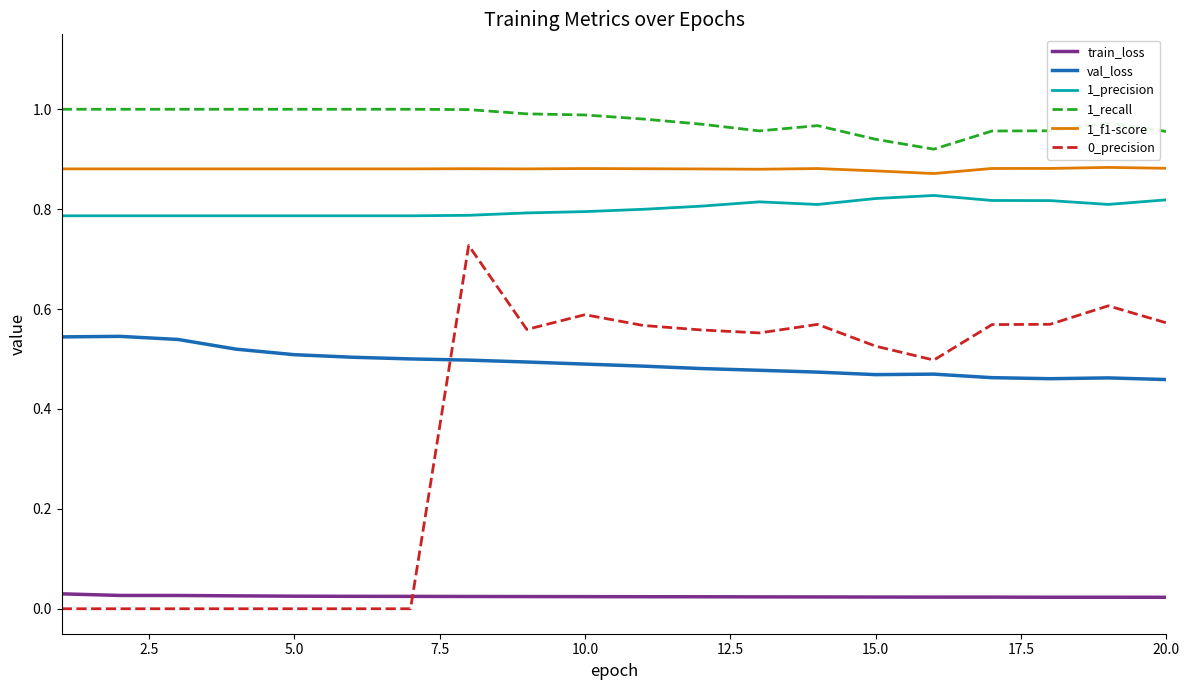

Which series has the largest total across all categories?

1_recall